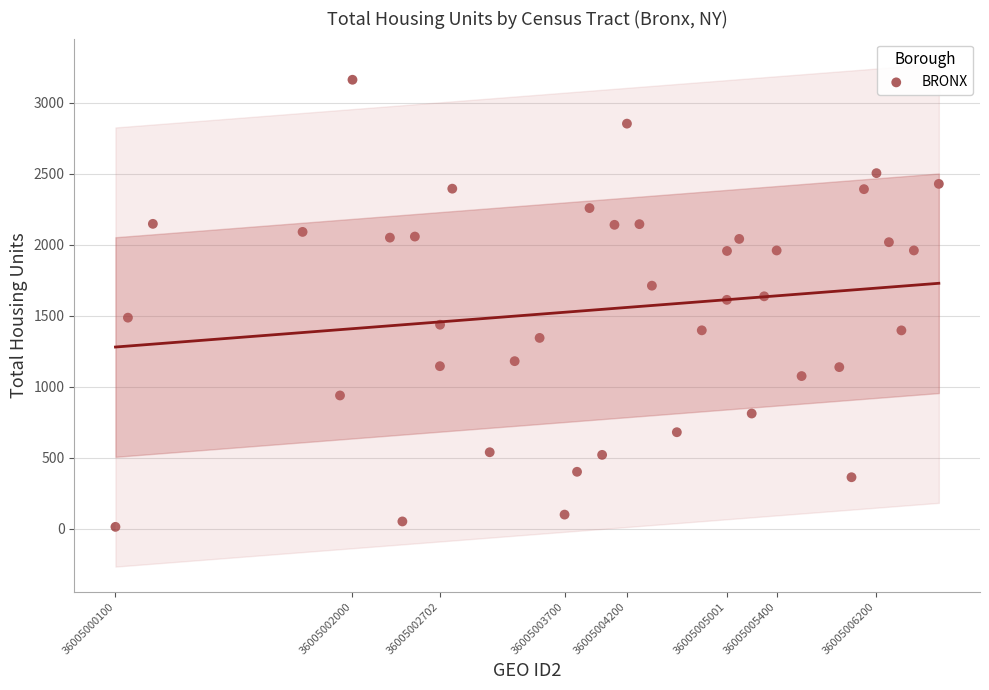

What is the range of Y values (max minus min)?

3148.1